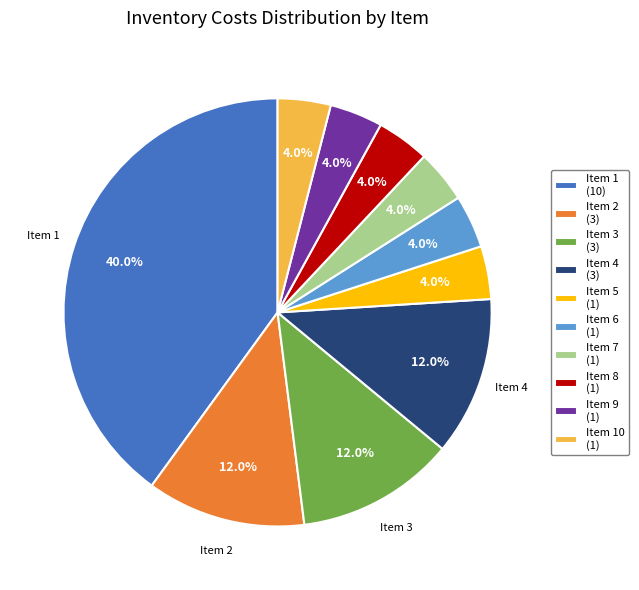

Which has a higher value, Item 3 (3) or Item 5 (1)?

Item 3 (3)